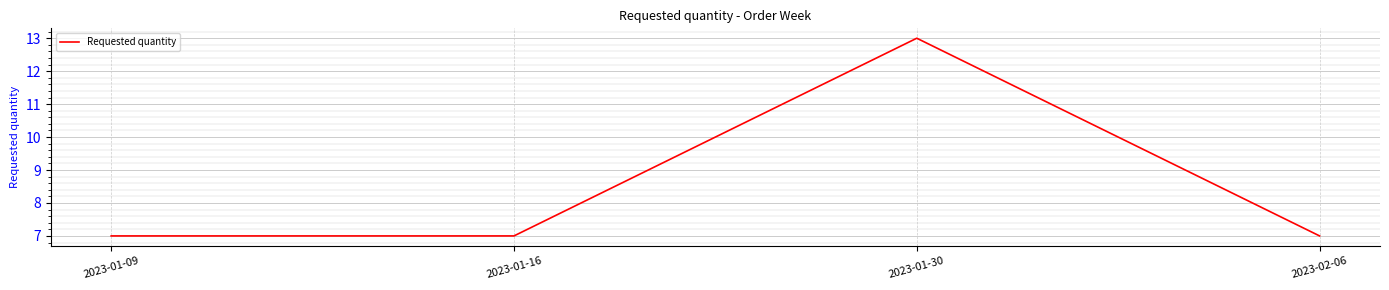

Count the values in the range 7 to 13.

4